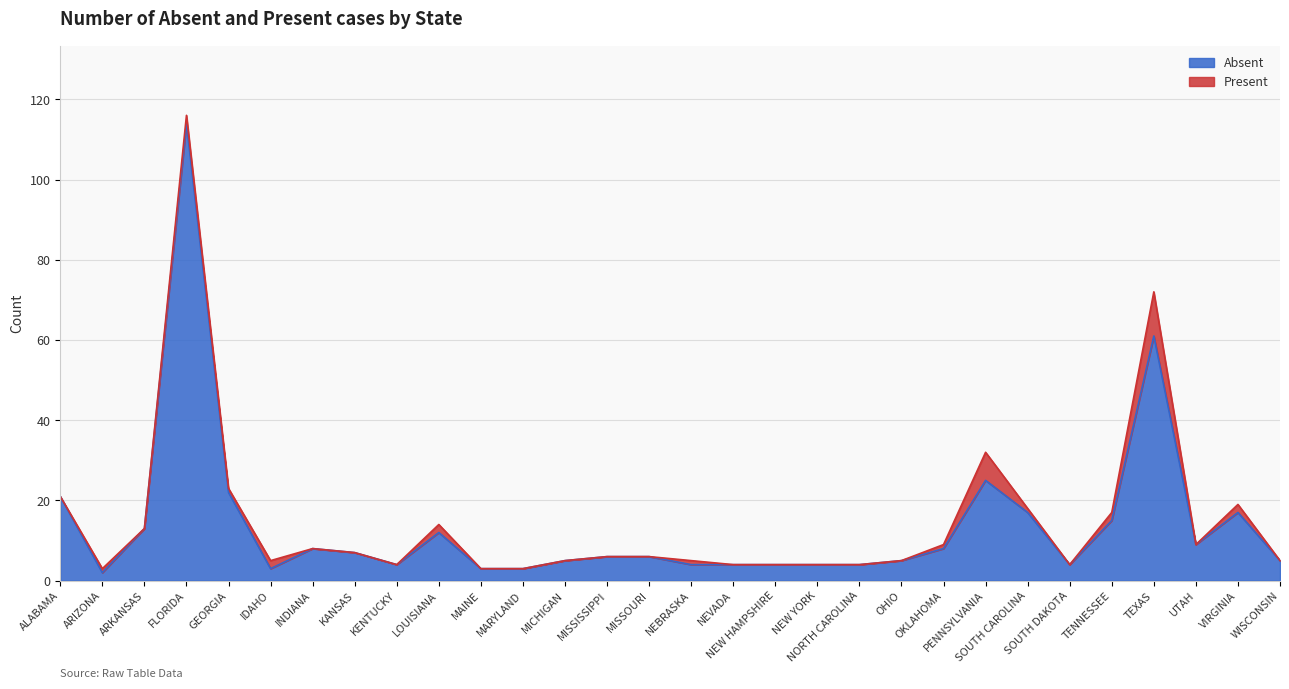

Reading left to right, extract all data points from this chart.

ALABAMA=21	ARIZONA=2	ARKANSAS=13	FLORIDA=114	GEORGIA=22	IDAHO=3	INDIANA=8	KANSAS=7	KENTUCKY=4	LOUISIANA=12	MAINE=3	MARYLAND=3	MICHIGAN=5	MISSISSIPPI=6	MISSOURI=6	NEBRASKA=4	NEVADA=4	NEW HAMPSHIRE=4	NEW YORK=4	NORTH CAROLINA=4	OHIO=5	OKLAHOMA=8	PENNSYLVANIA=25	SOUTH CAROLINA=17	SOUTH DAKOTA=4	TENNESSEE=15	TEXAS=61	UTAH=9	VIRGINIA=17	WISCONSIN=5